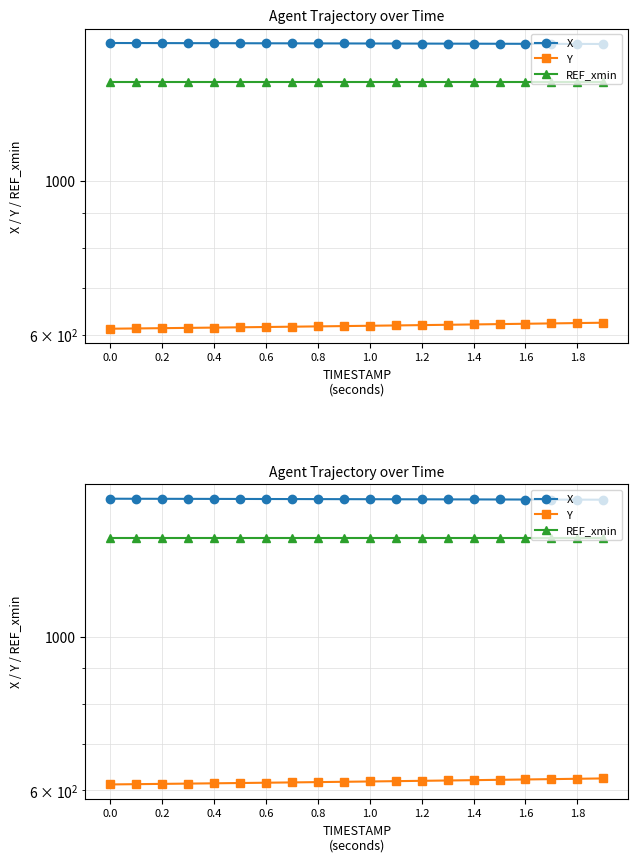

Which series changed the most between 0.2 and 16?

Y